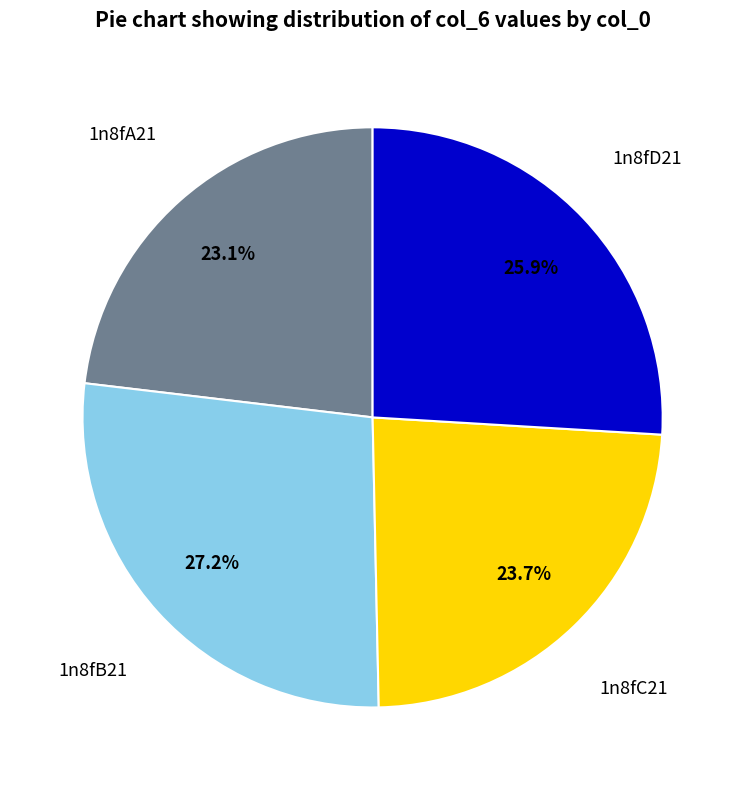

Does any single category account for the majority?

No